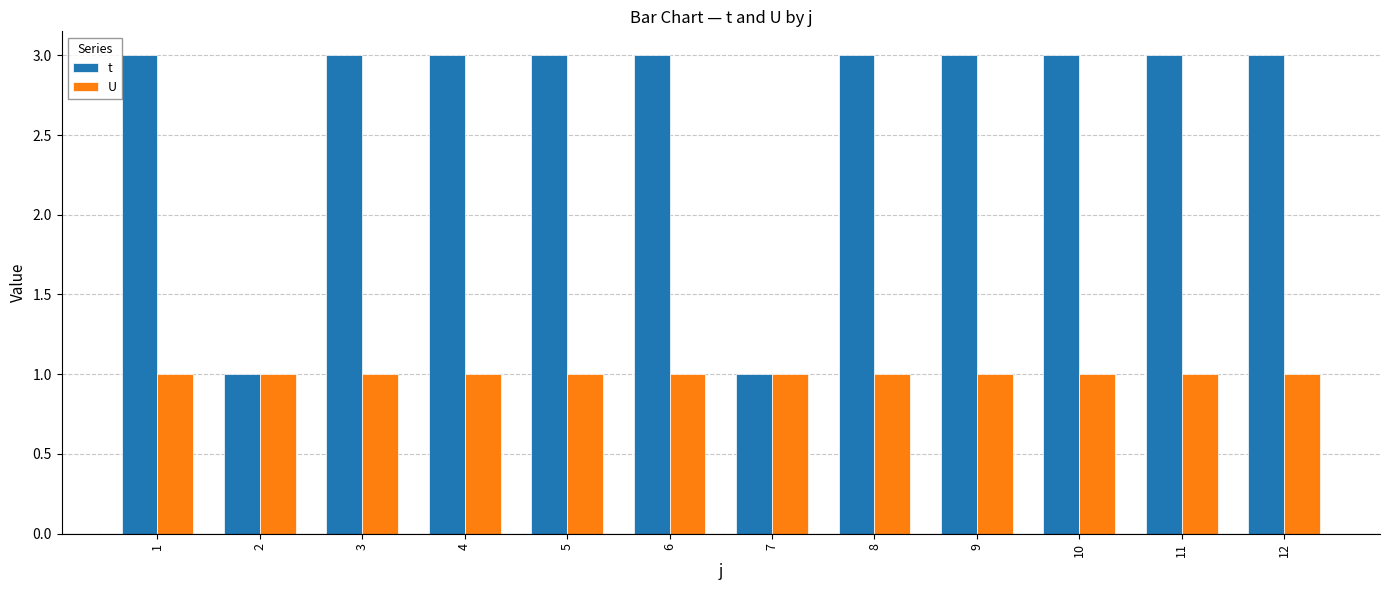

How many distinct data groups are displayed?

2